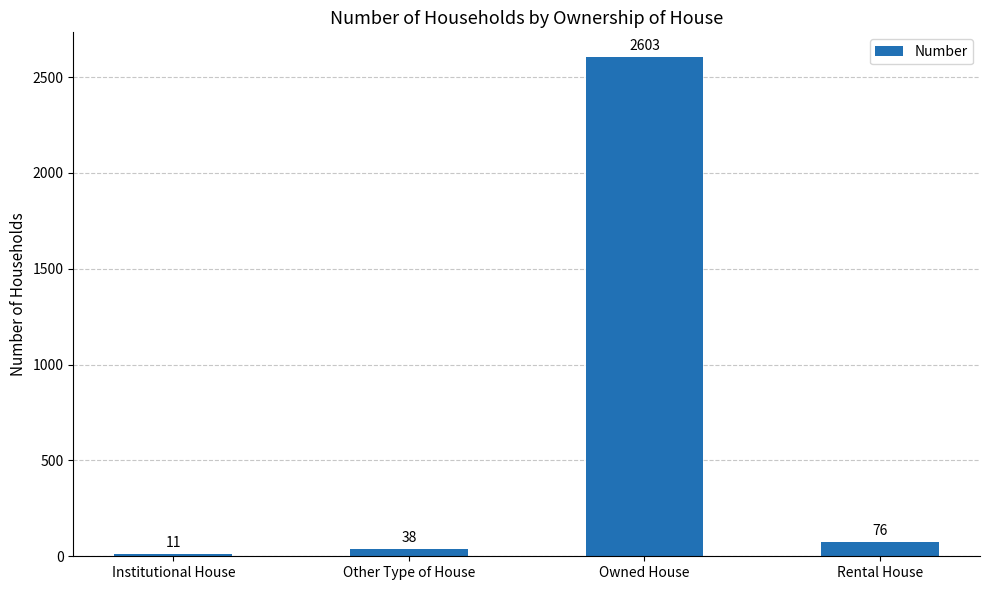

List the labels in order of value, smallest first.

Institutional House, Other Type of House, Rental House, Owned House